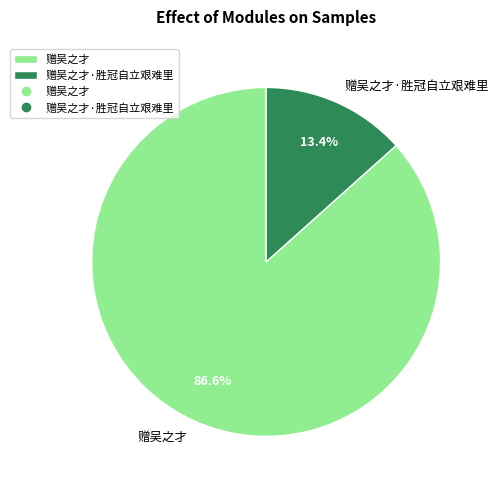

Which has a higher value, 赠吴之才 or 赠吴之才·胜冠自立艰难里?

赠吴之才